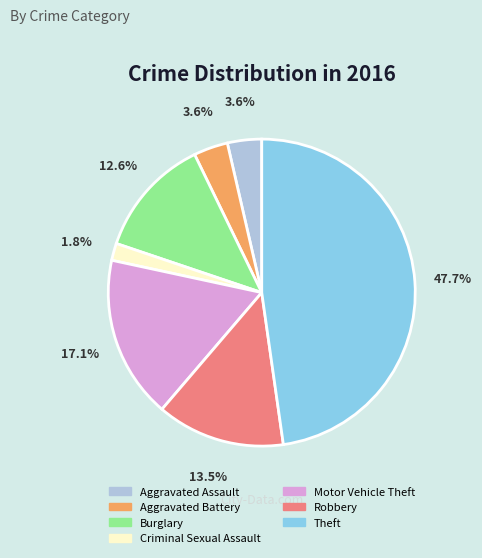

What percentage is the Aggravated Battery slice, to the nearest percent?

4%